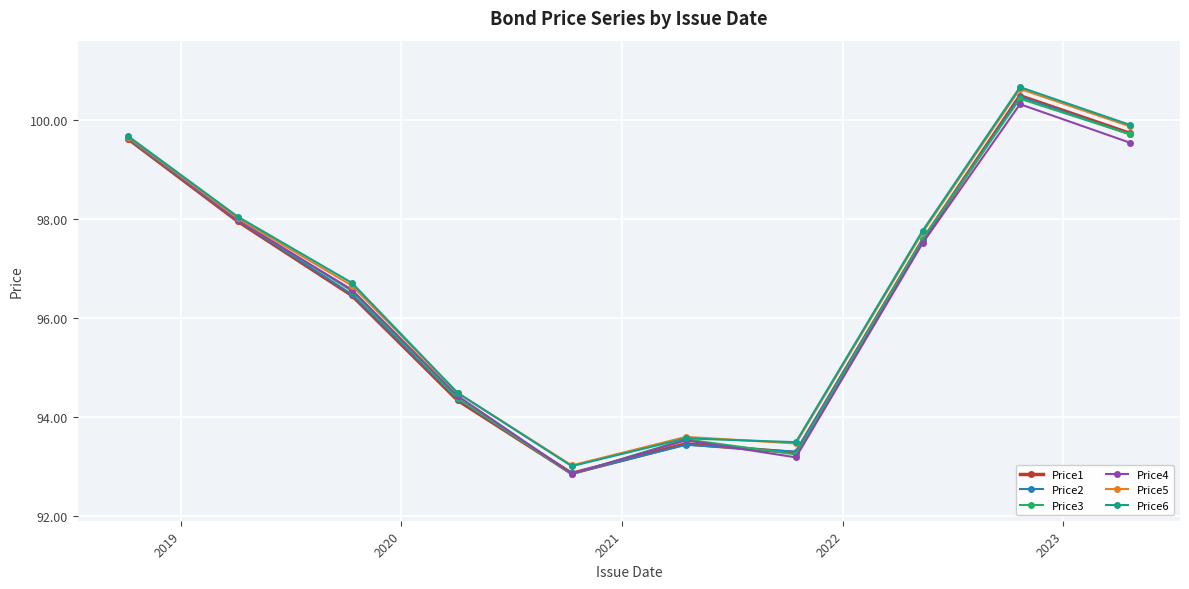

True or false: Price2 has more than 0 points higher than both neighbors.

True